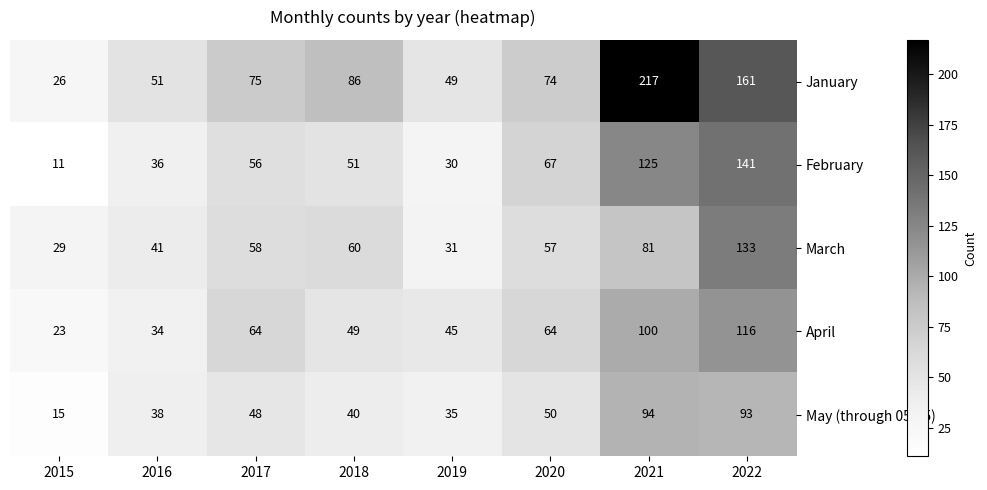

What is the maximum value shown in the chart?

217